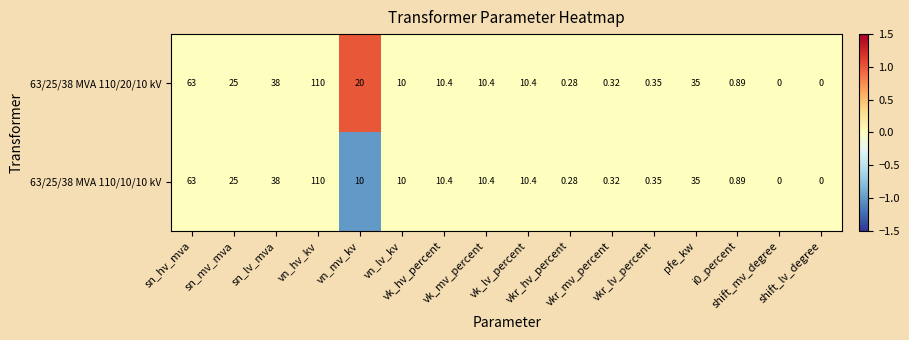

Which series has the largest total across all categories?

63/25/38 MVA 110/20/10 kV